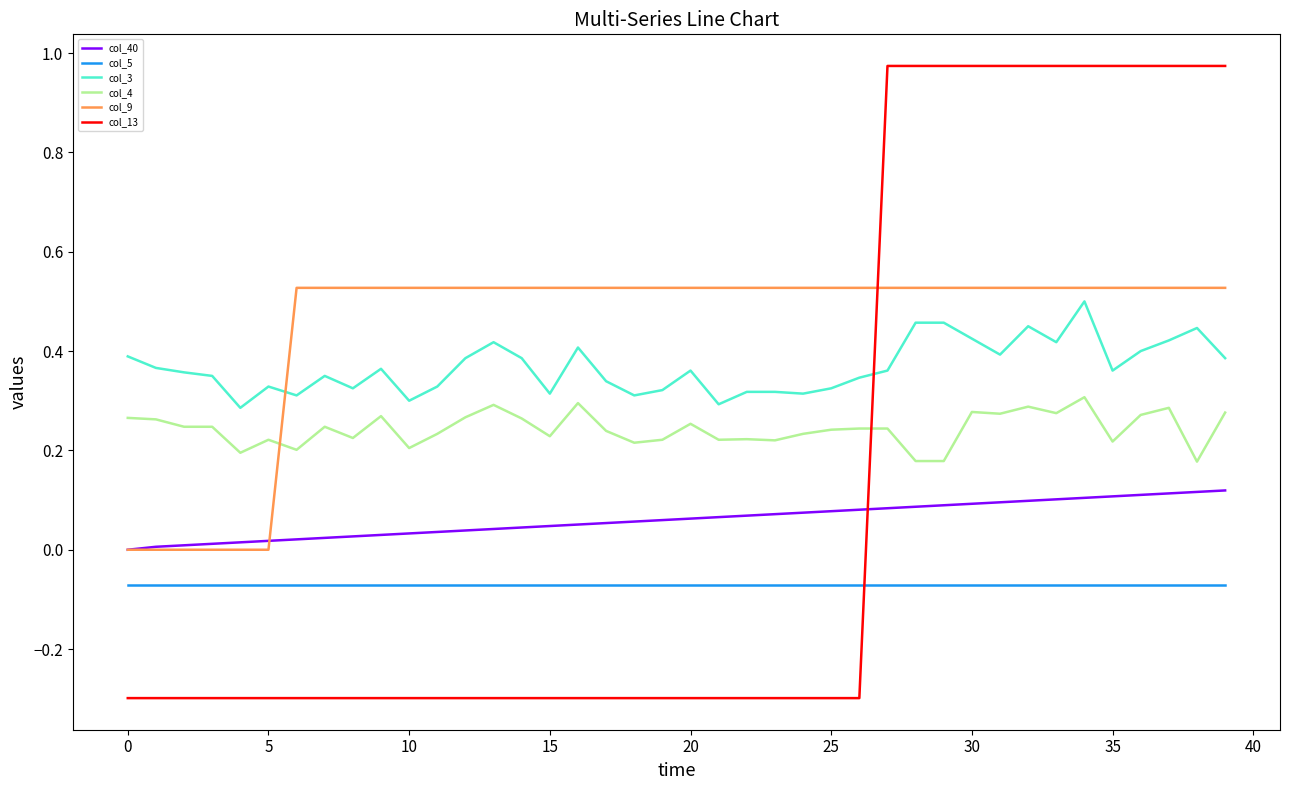

True or false: col_5 and col_13 cross at least once.

True